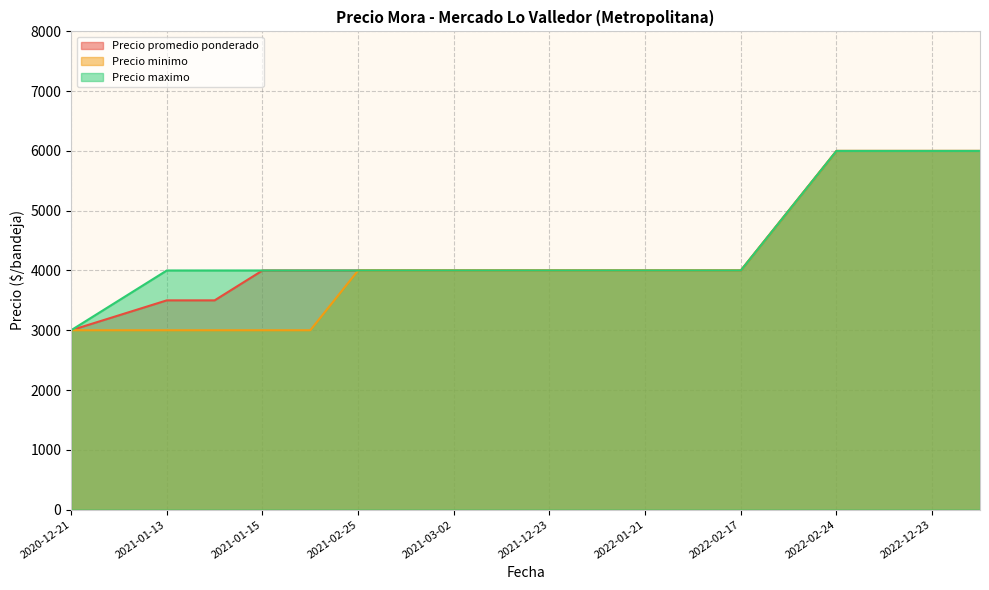

Where does the Precio maximo series first go above 4000?

2022-02-18